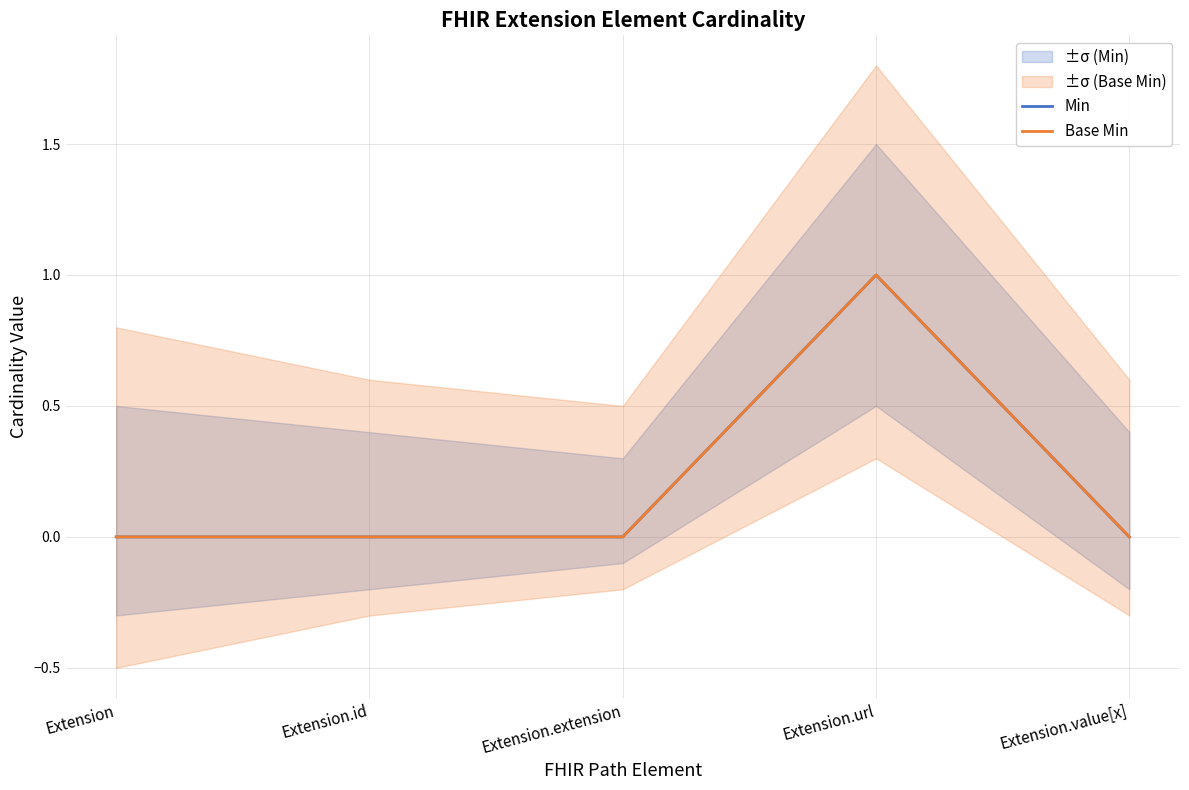

Which has a higher value, Extension.url or Extension?

Extension.url